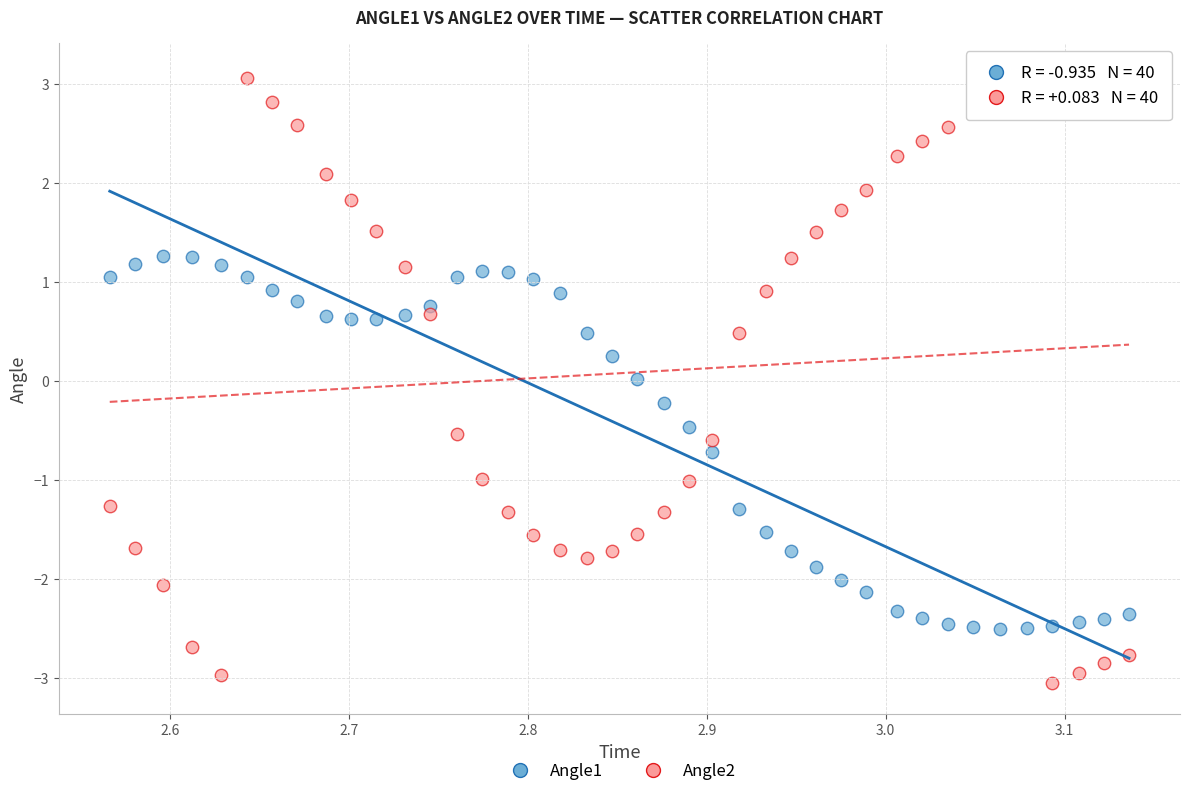

Across all data points, what is the range of X values (max minus min)?

0.6